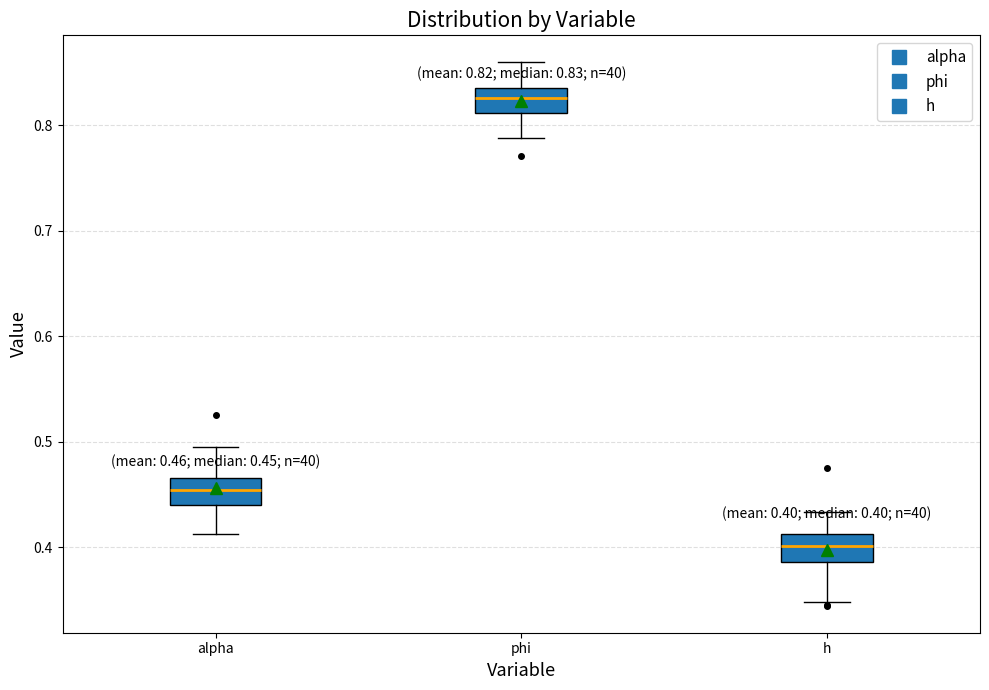

Which box has the highest median line?

phi